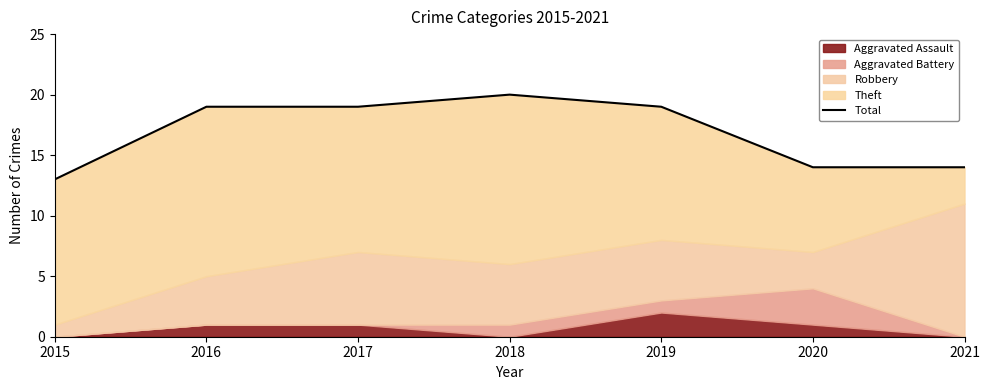

Which category has the lowest value across all series?

2015